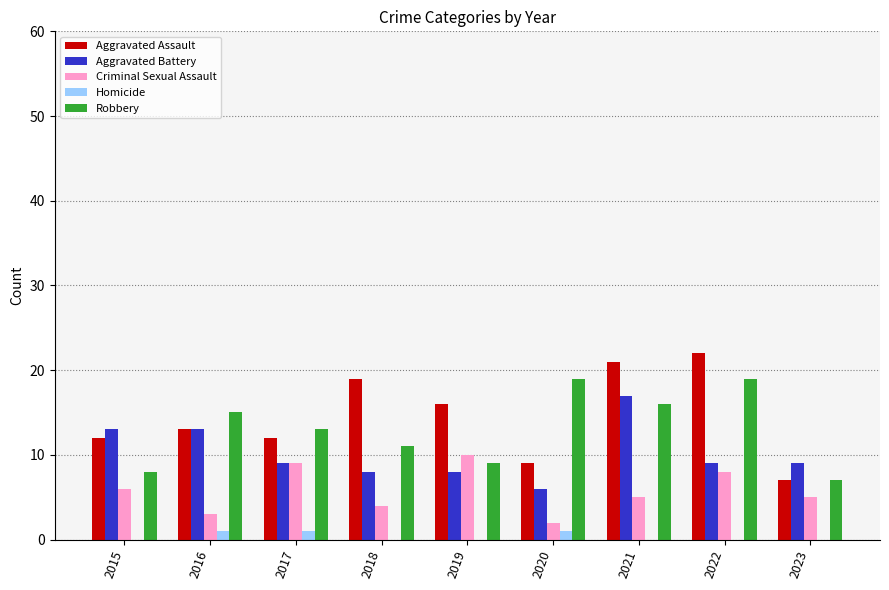

What is the spread (max minus min) of values at 2020?

18